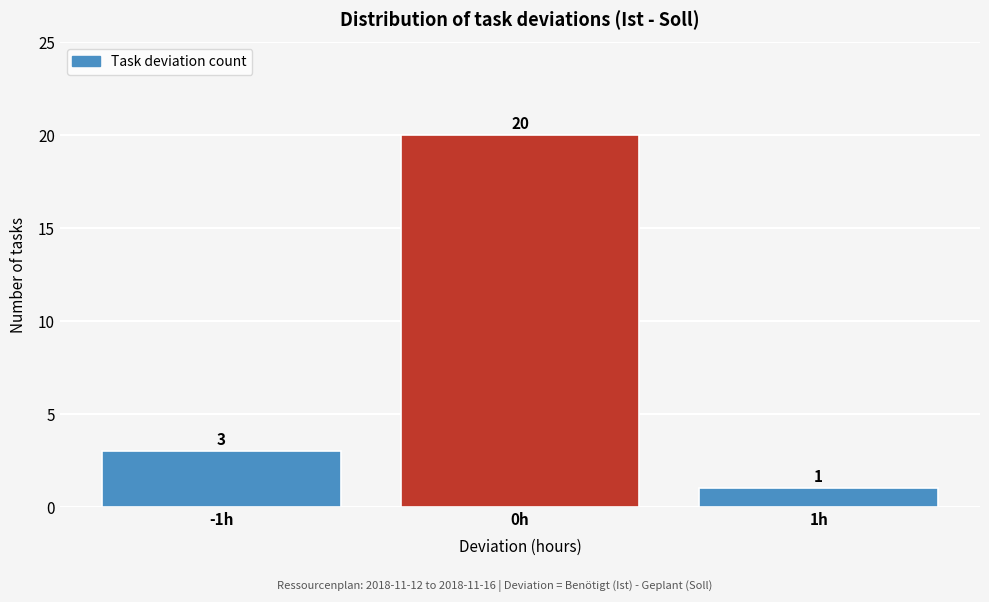

Over which range of the x-axis is the bar tallest?

-0.5 to 0.5